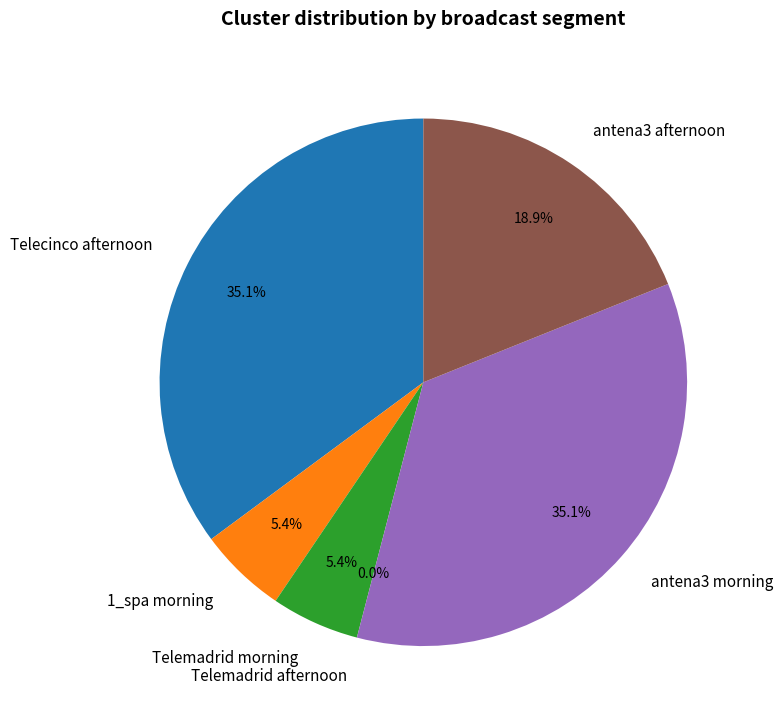

Rank the categories by value from highest to lowest.

Telecinco afternoon, antena3 morning, antena3 afternoon, 1_spa morning, Telemadrid morning, Telemadrid afternoon